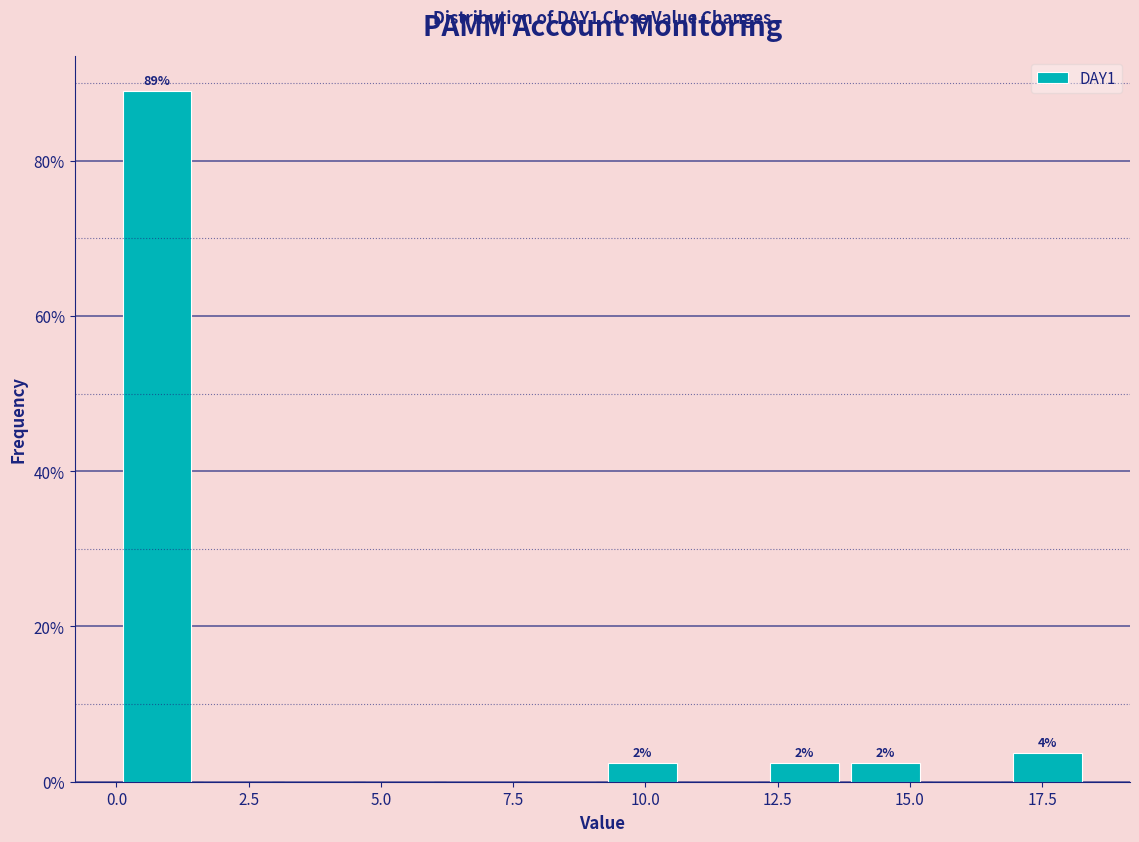

Read against the x-axis, roughly where is the centre of the tallest bar?

1.0